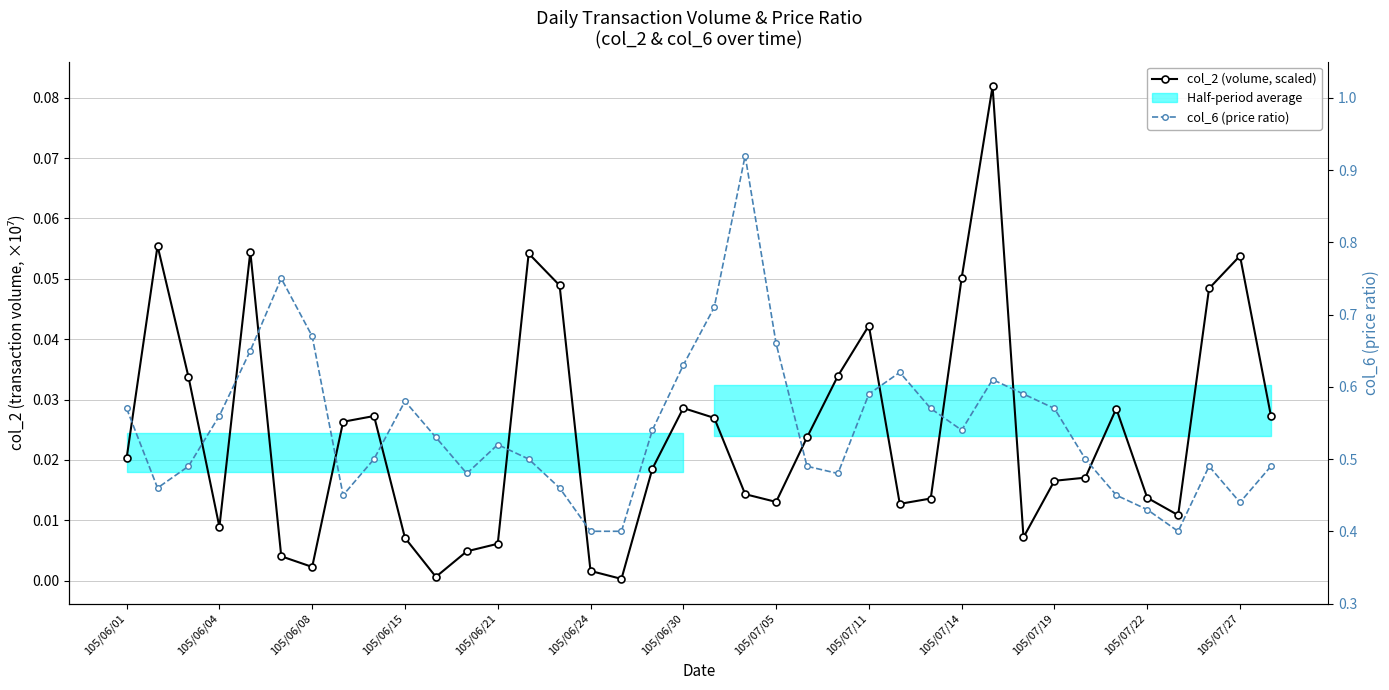

True or false: col_2 (volume, scaled) and col_6 (price ratio) intersect in this chart.

False